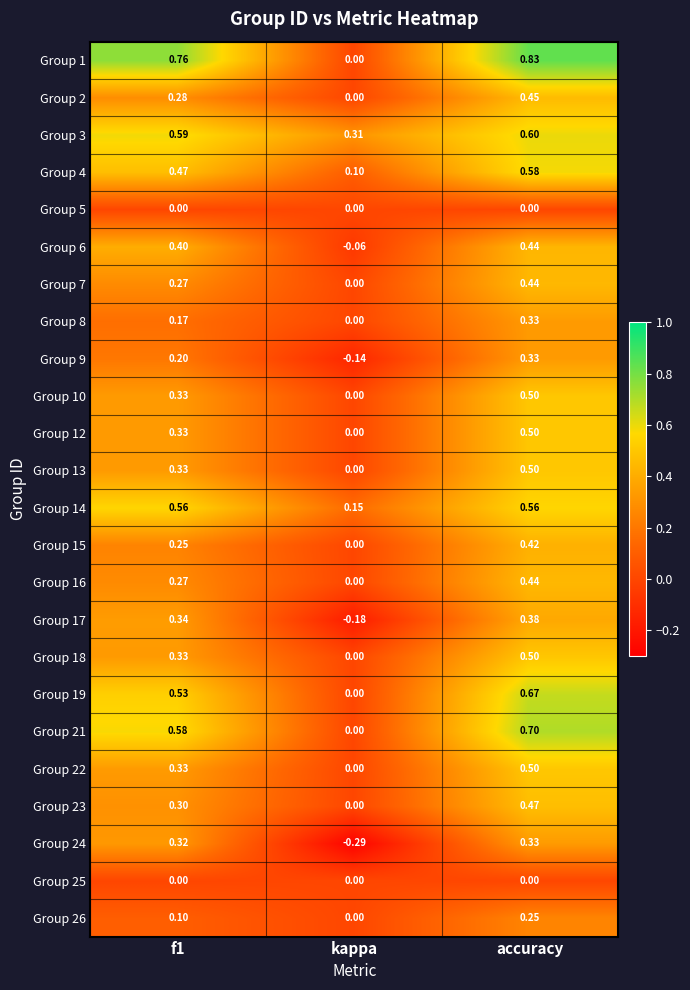

Which category has the highest value in the Group 7 series?

accuracy